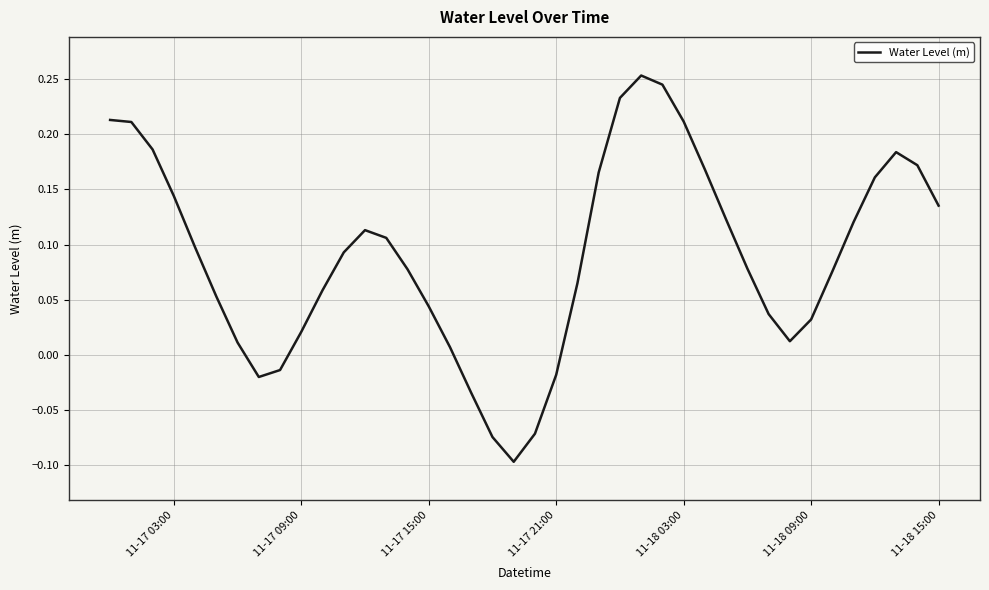

What is the difference between the maximum and minimum values?

0.4